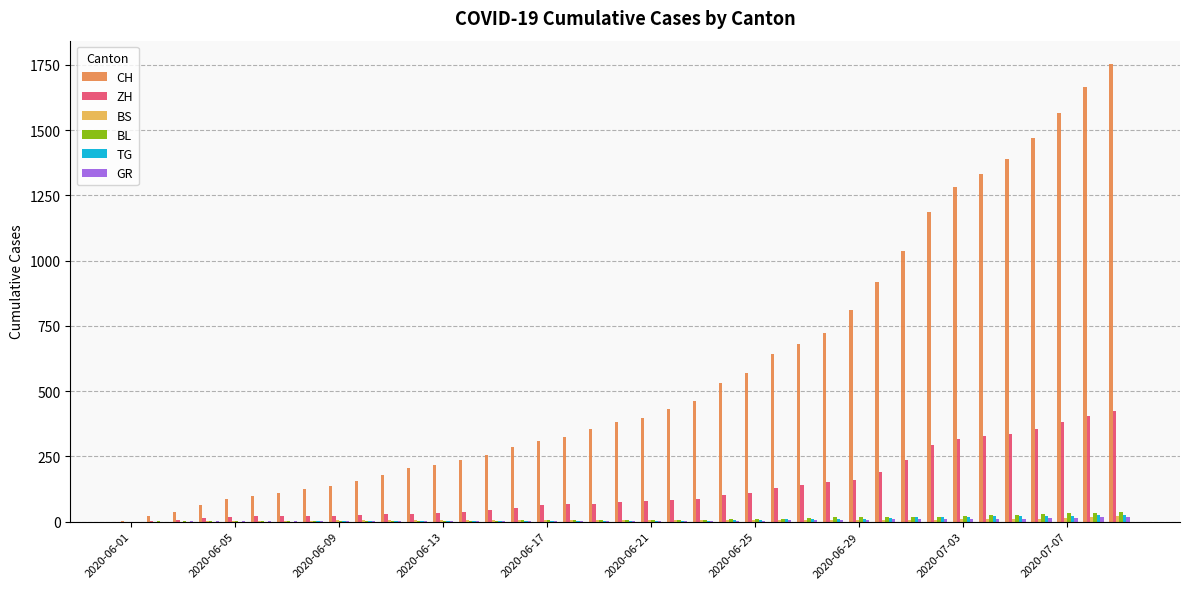

Are the bars grouped side by side (vs. stacked)?

Yes